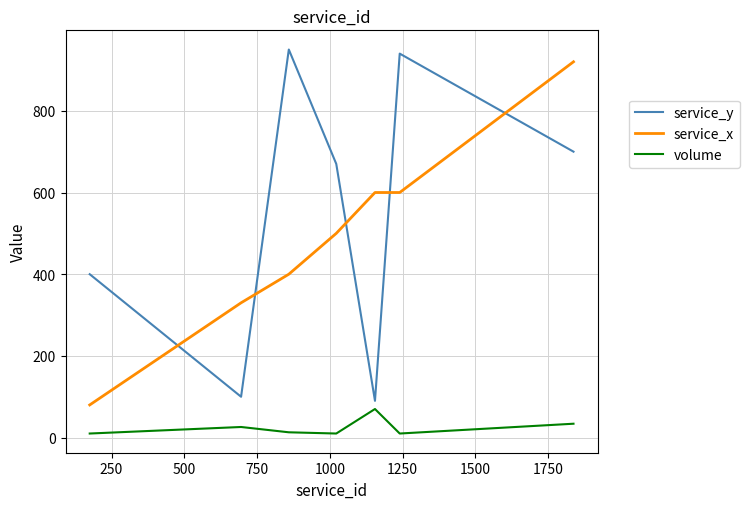

Is this an area chart (filled region under the line)?

No